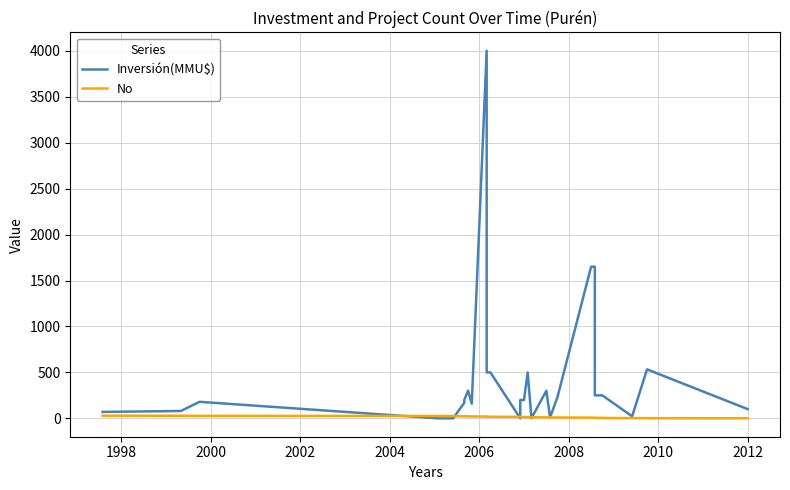

What is the sum of all Inversión(MMU$) values?

16312